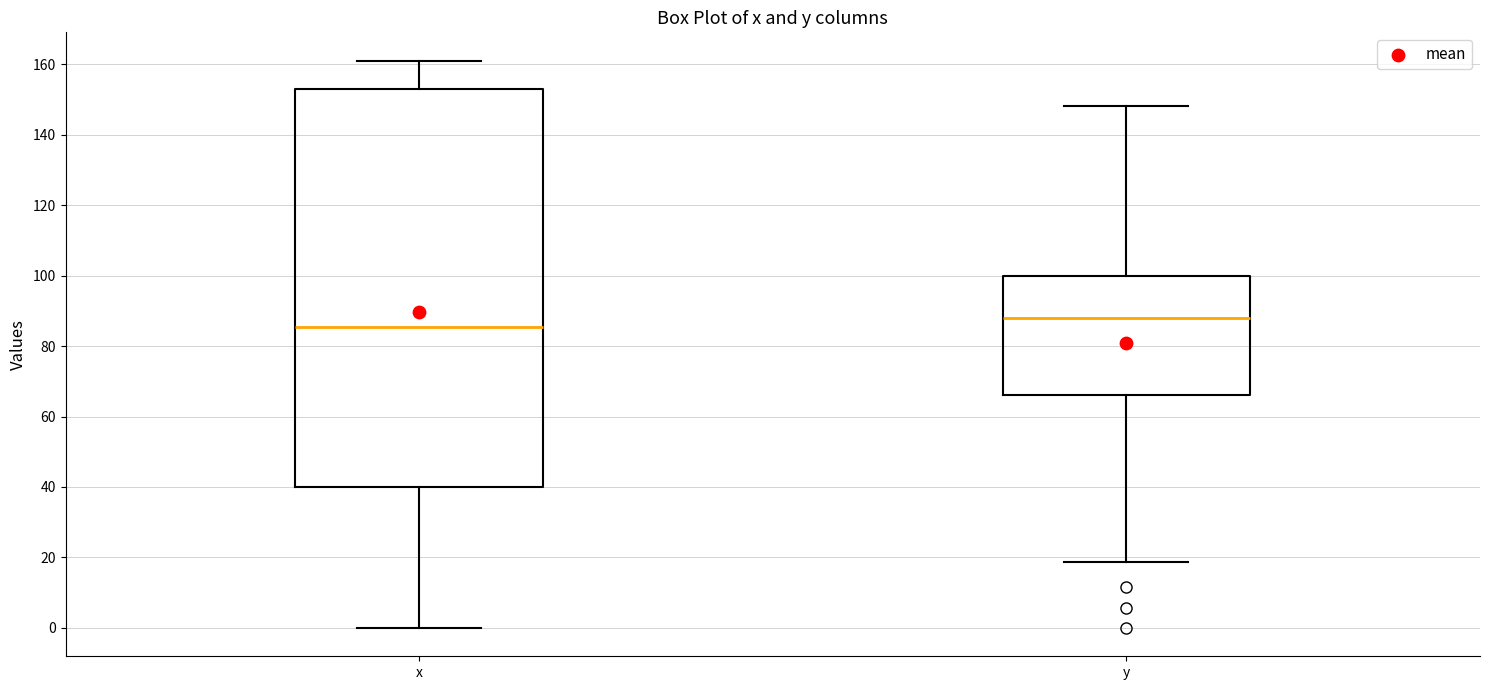

Which box has the lowest median line?

x